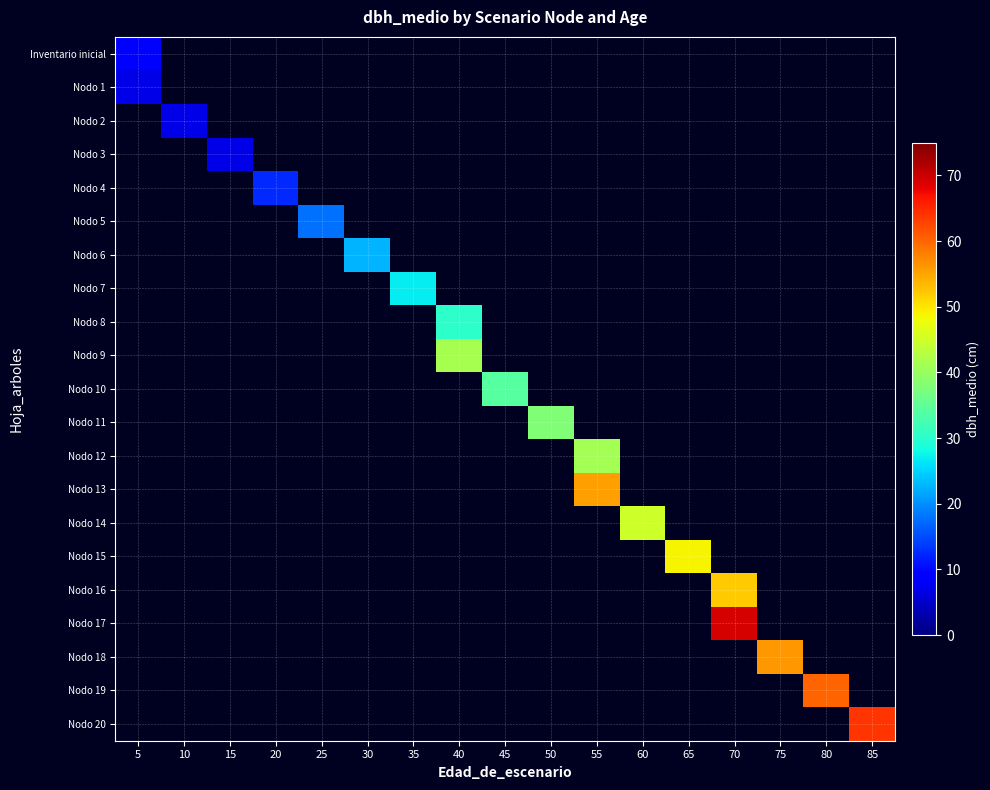

How many series are shown in this chart?

21